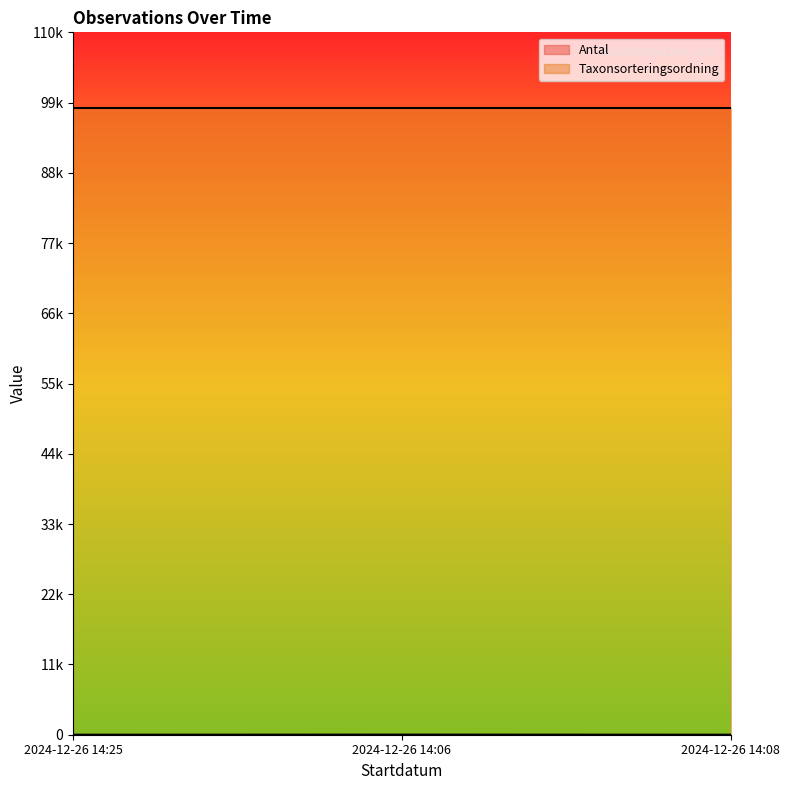

What is the approximate value at 2024-12-26 14:06, to the nearest 5?

15